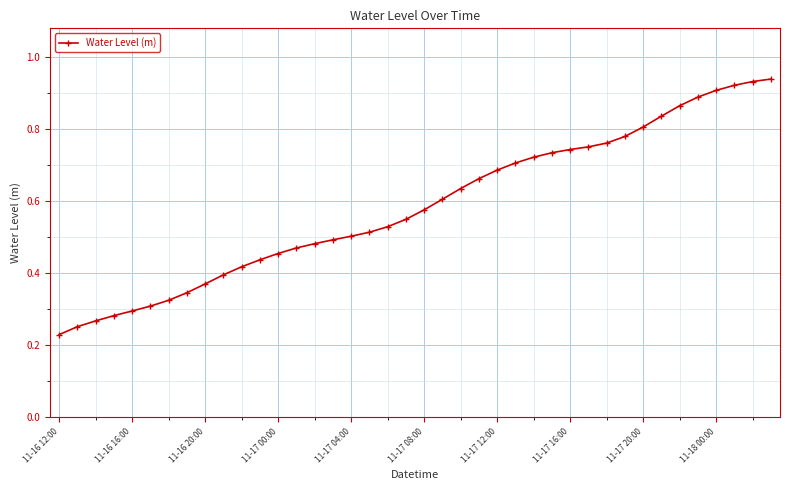

Reading left to right, list all the values displayed in this chart.

0.2	0.3	0.3	0.3	0.3	0.3	0.3	0.3	0.4	0.4	0.4	0.4	0.5	0.5	0.5	0.5	0.5	0.5	0.5	0.5	0.6	0.6	0.6	0.7	0.7	0.7	0.7	0.7	0.7	0.7	0.8	0.8	0.8	0.8	0.9	0.9	0.9	0.9	0.9	0.9